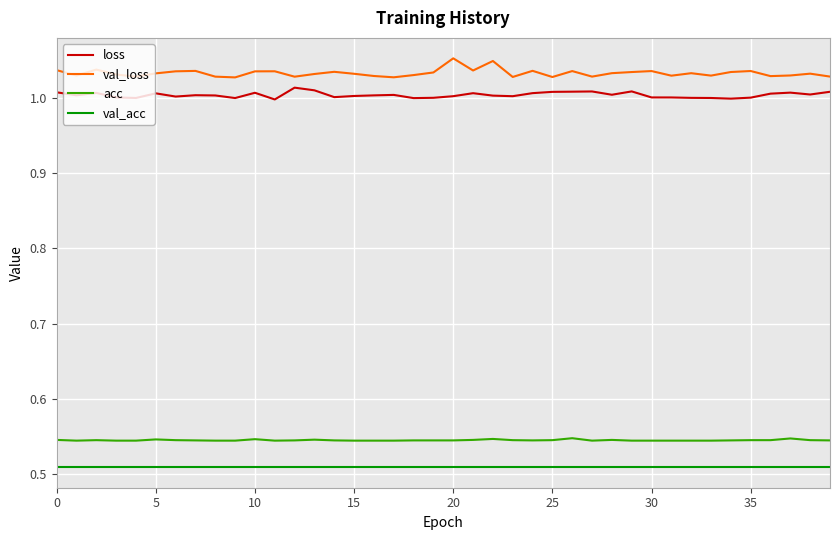

True or false: val_acc and loss intersect in this chart.

False